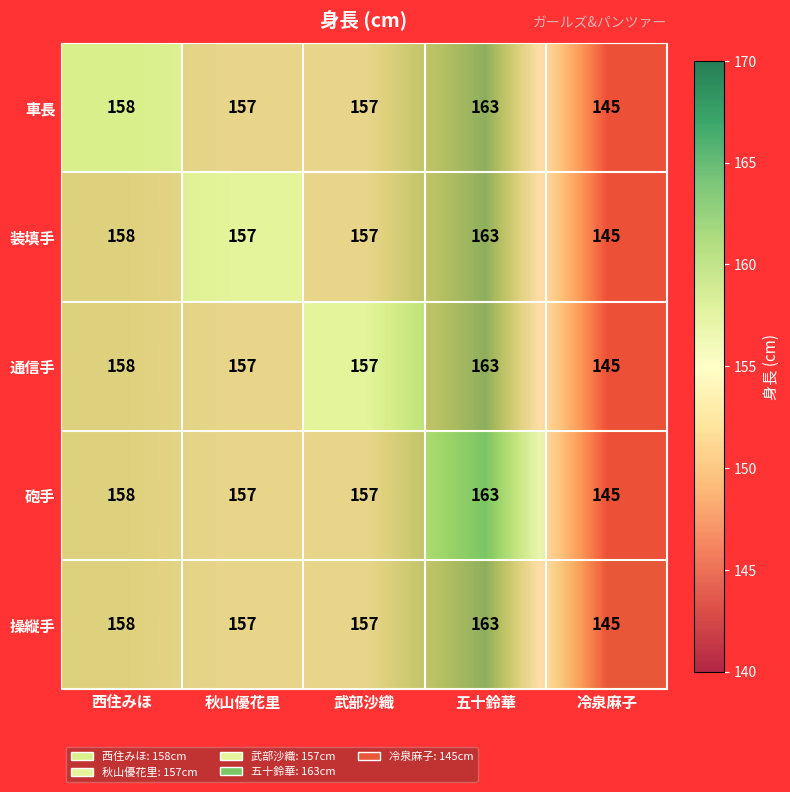

What is the greatest value displayed?

163